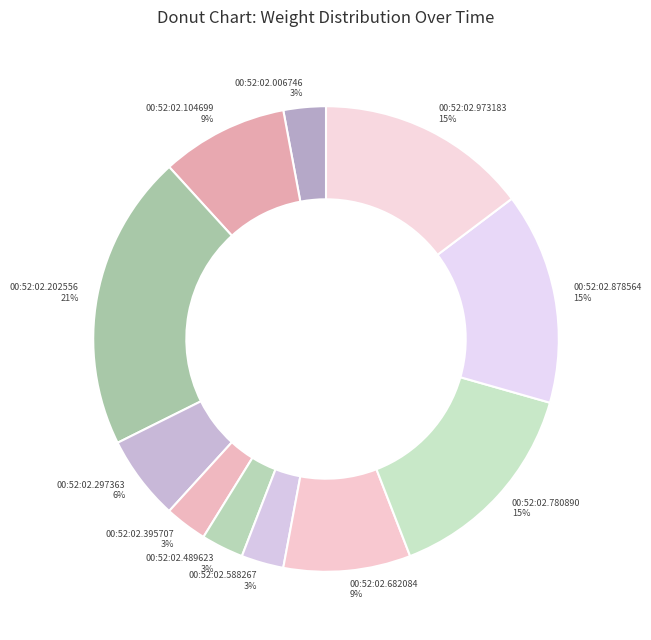

The 00:52:02.878564 slice represents 15% of the pie. True or false?

True